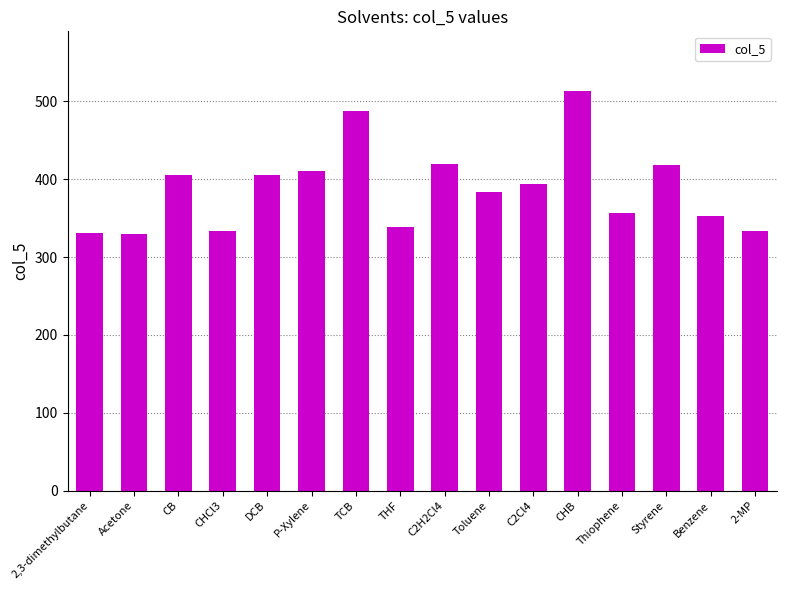

Between 2-MP and P-Xylene, which is larger?

P-Xylene